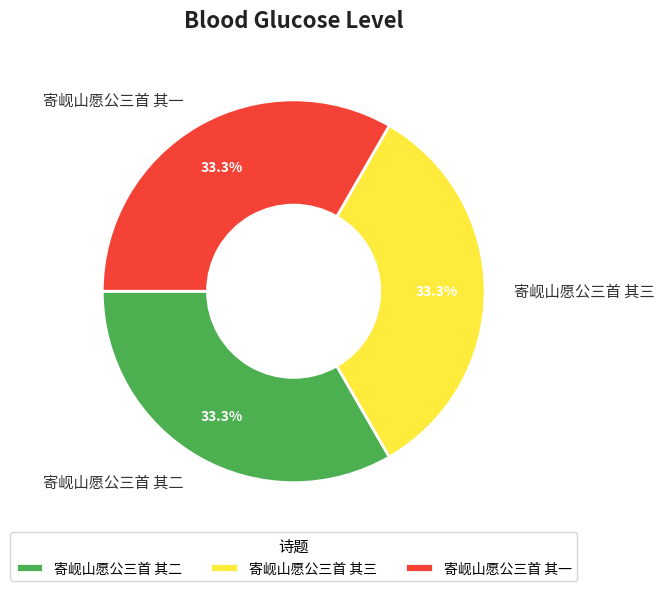

What percentage is the 寄岘山愿公三首 其三 slice, to the nearest percent?

33%